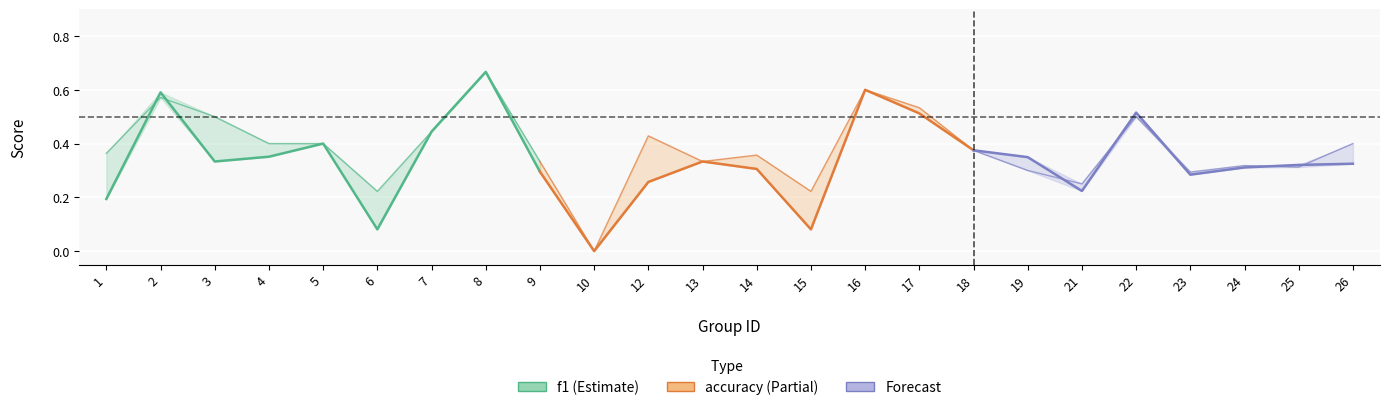

Where is f1 nearest to the value 0?

6